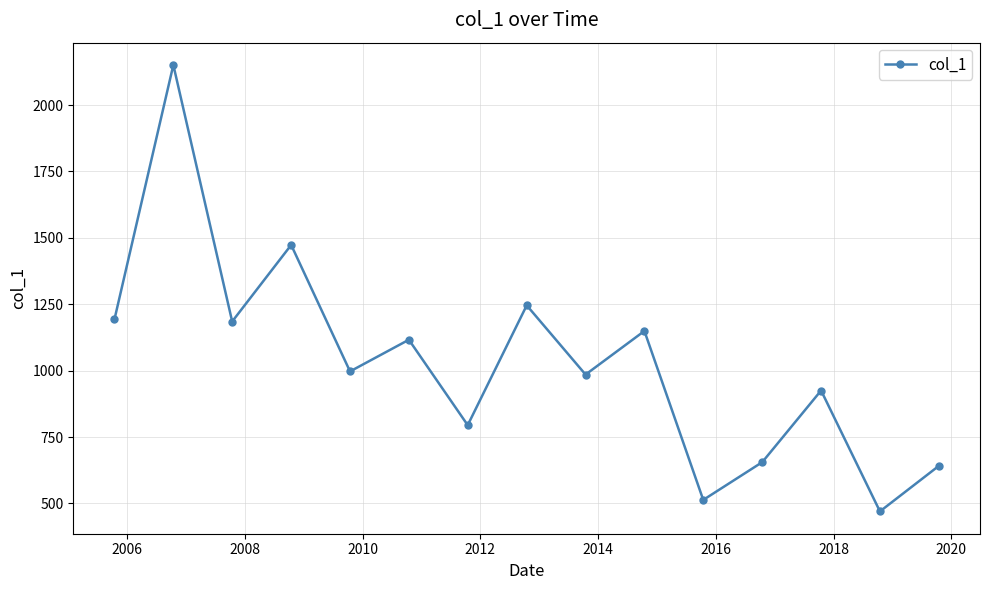

Is this an area chart (filled region under the line)?

No